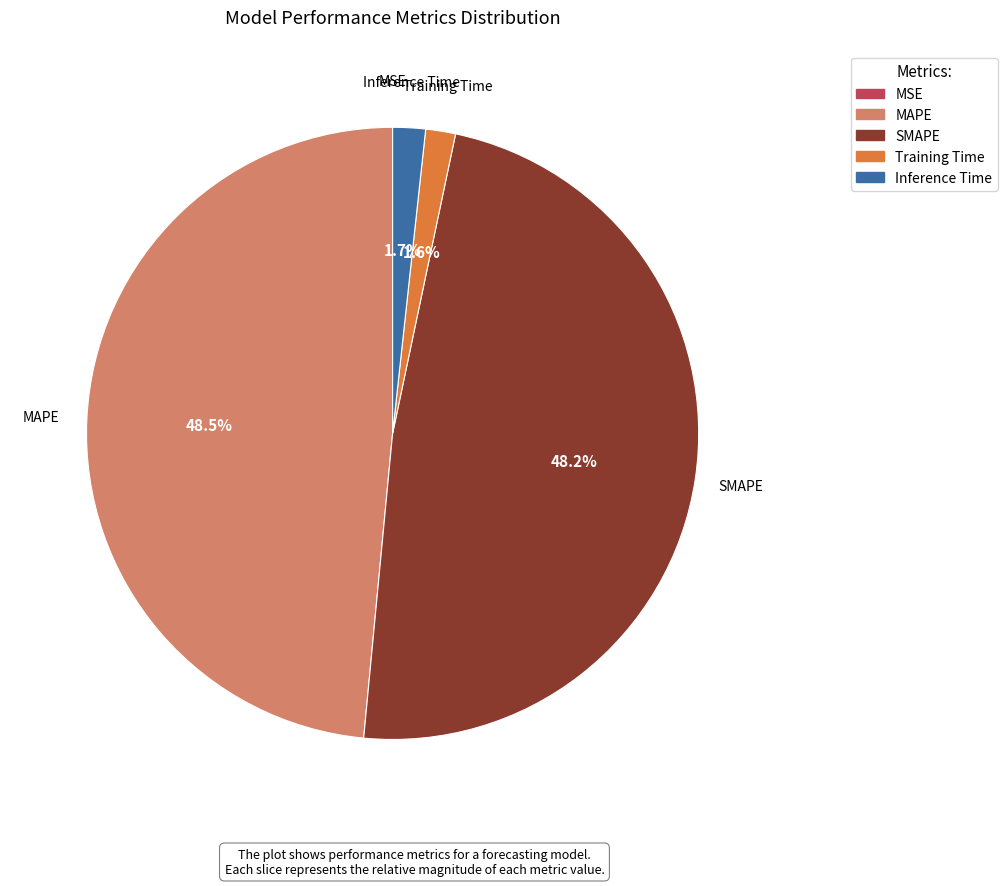

Combined, do MAPE and SMAPE account for over 50%?

Yes